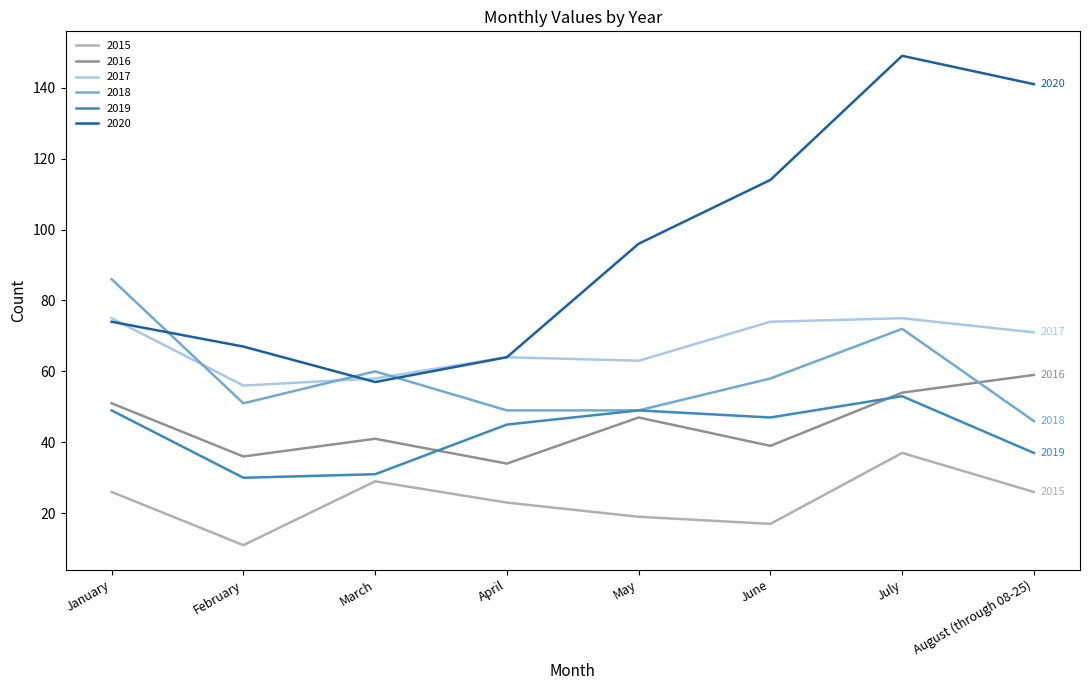

At how many categories does at least one series exceed 102?

3